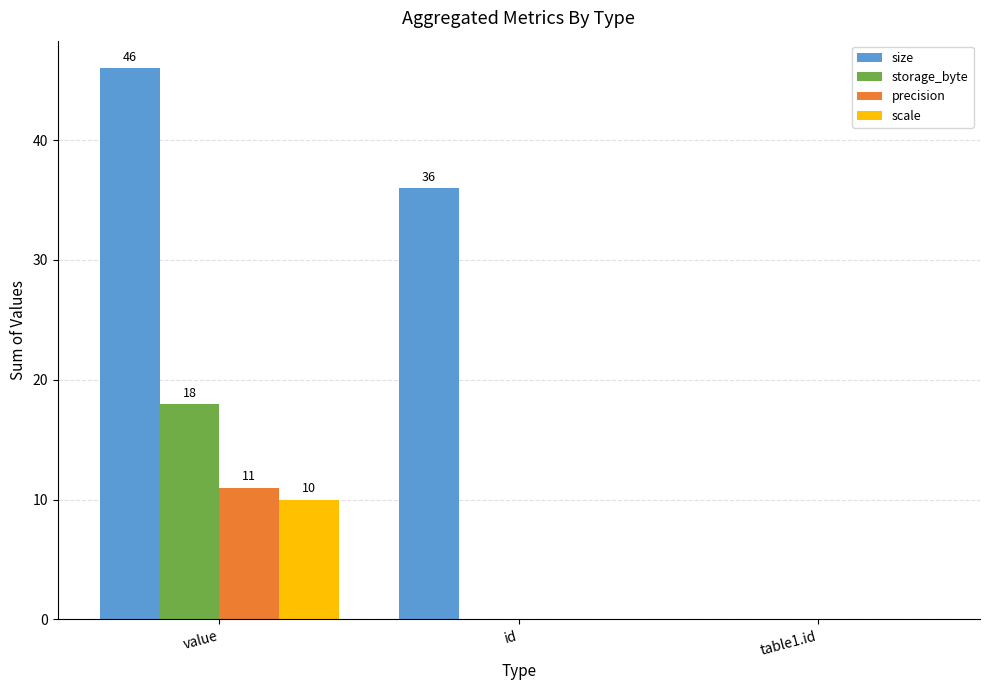

Which series has the widest spread of values?

size